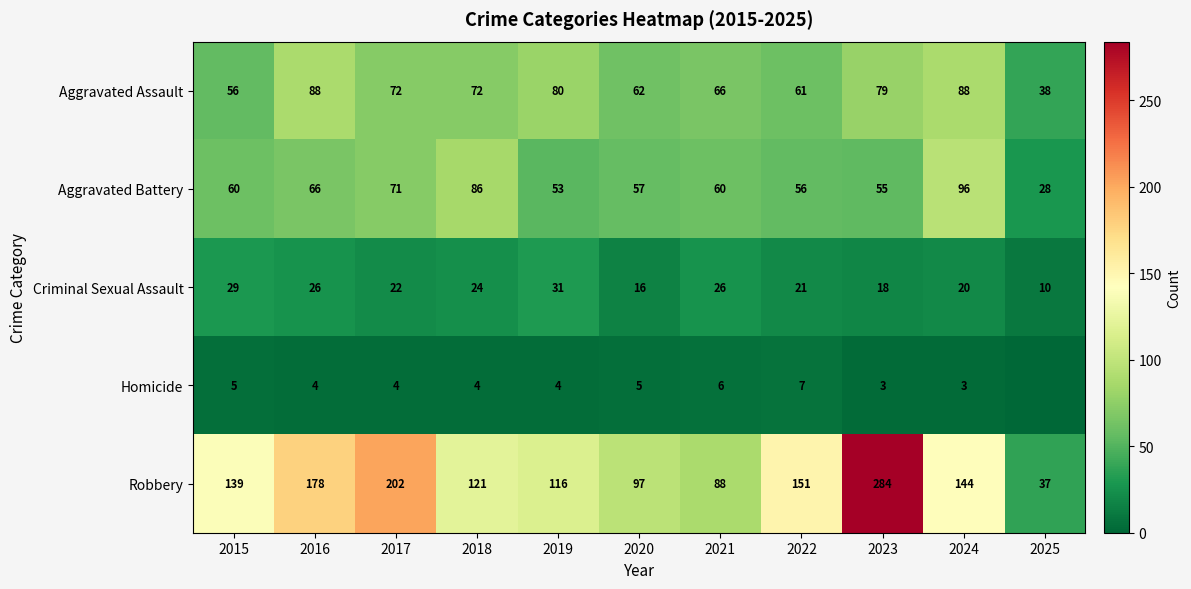

Is the value of Aggravated Assault at 2015 greater than the value of Aggravated Battery at 2019?

Yes